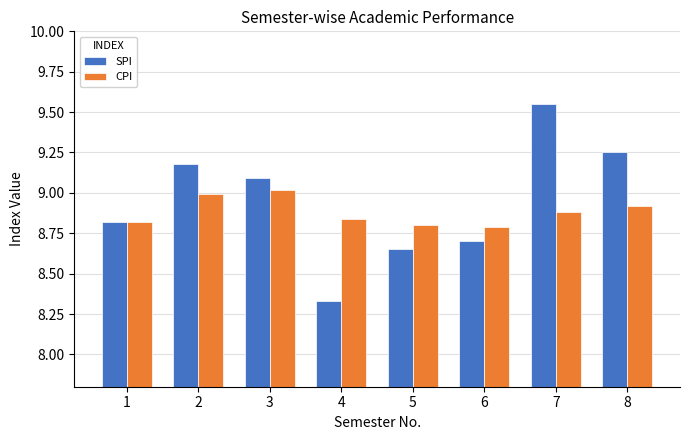

True or false: CPI has a value of 8.8 at 5.

True